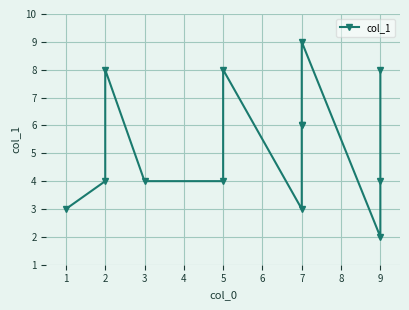

How many distinct data groups are displayed?

1